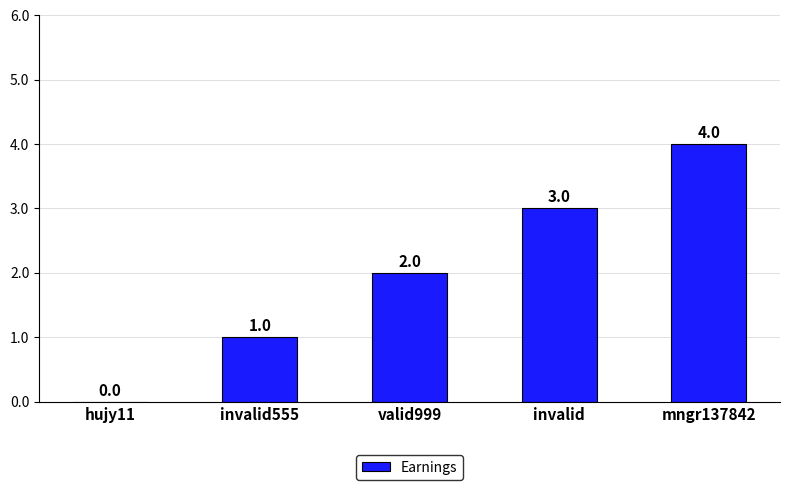

What is the sum of all values?

10